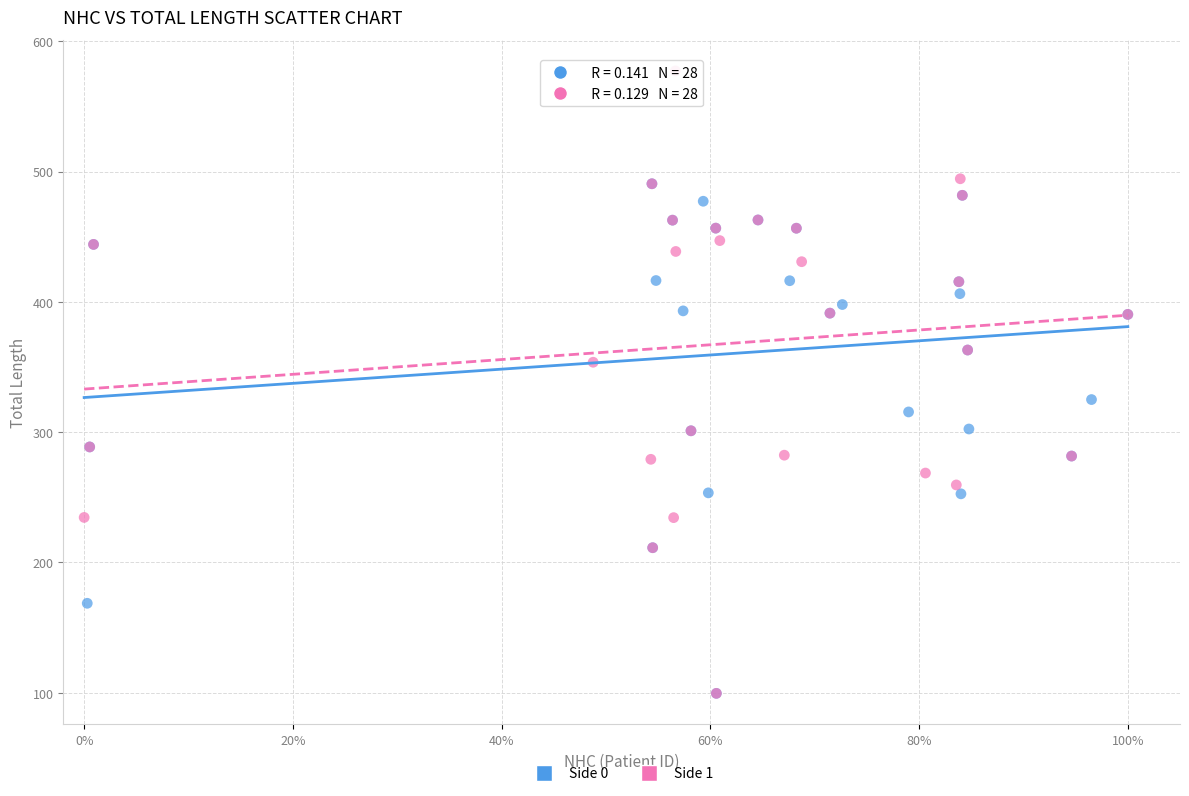

What are all the series names shown in the legend?

Side 0, Side 1